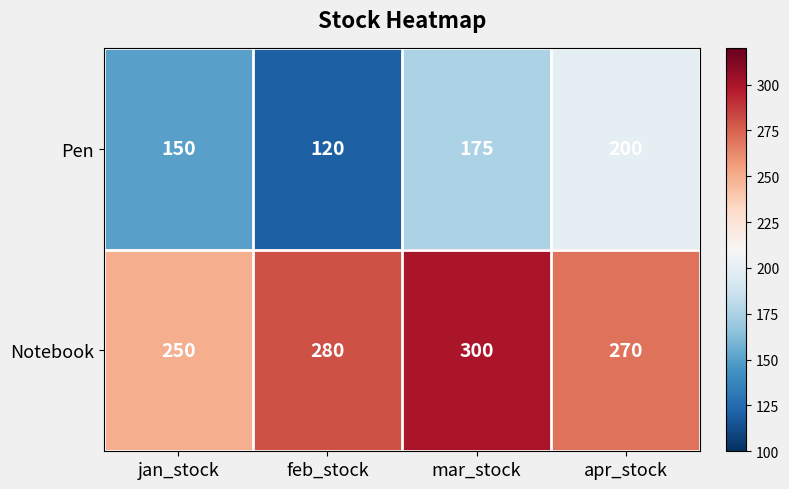

List the labels in order of Pen value, smallest first.

feb_stock, jan_stock, mar_stock, apr_stock